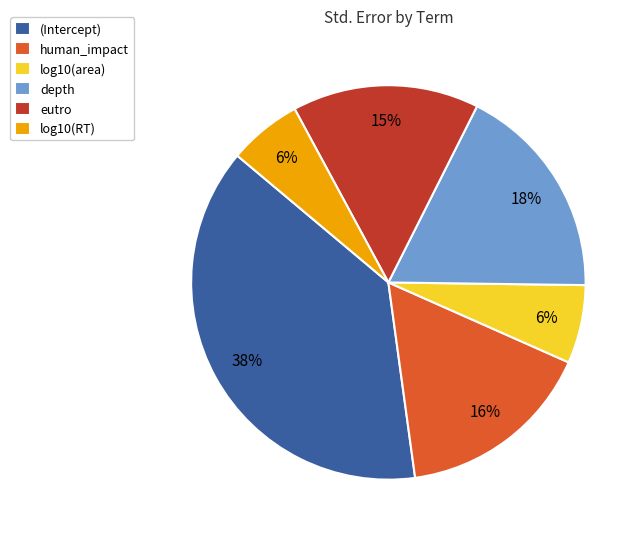

Is it true that log10(RT) is 6% of the pie?

True